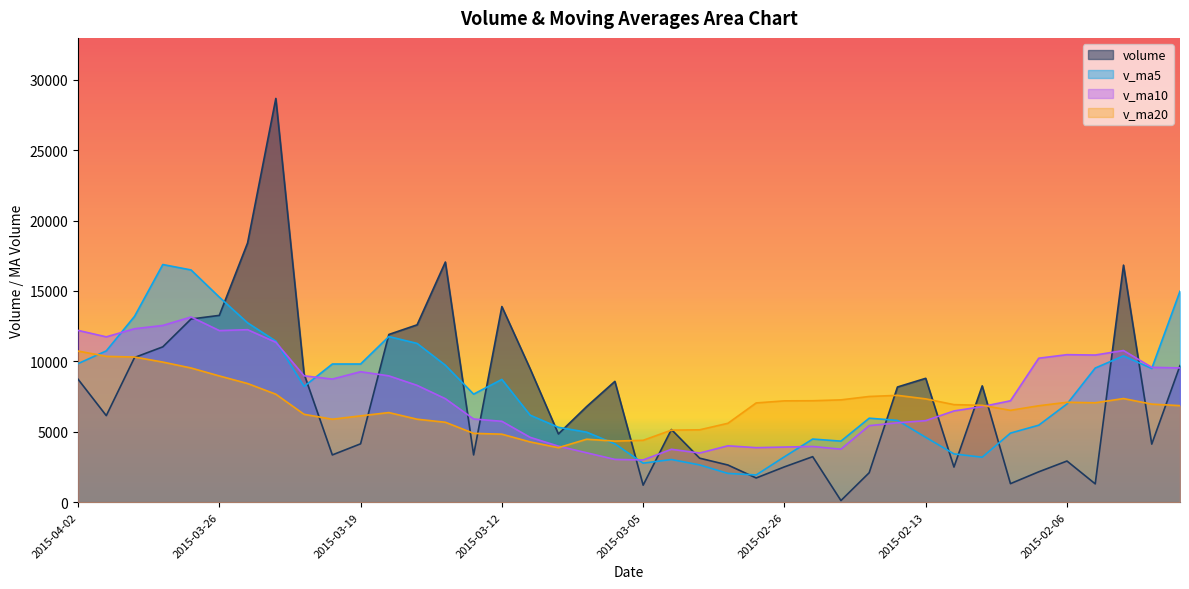

What is the difference between the second highest and second lowest values in the v_ma20 series?

6075.5